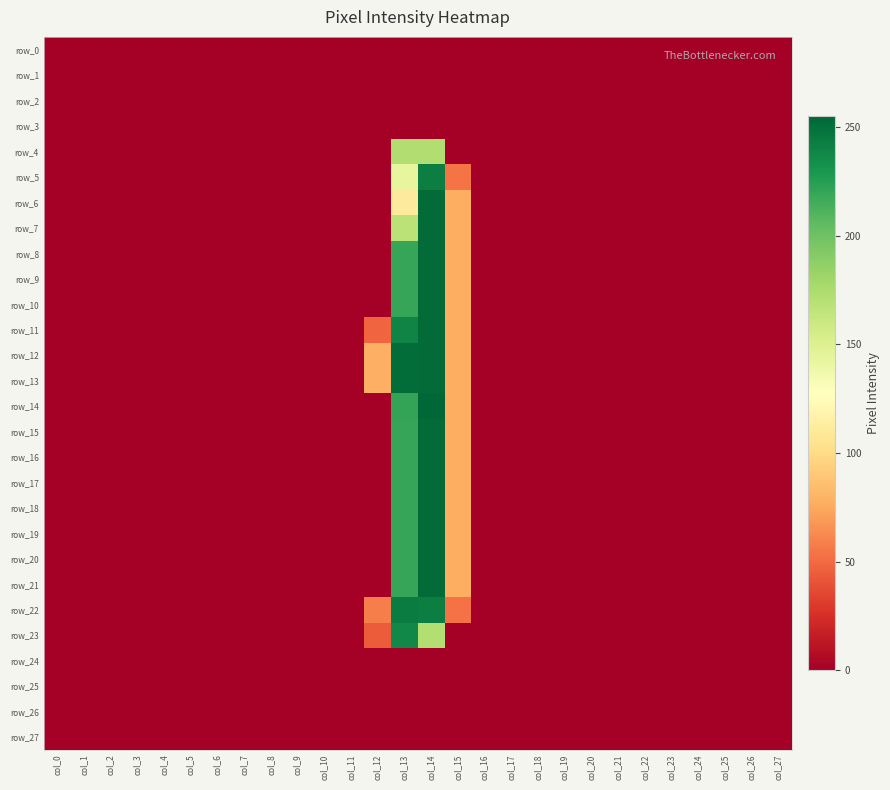

True or false: row_9 has a value of -123 at col_22.

False